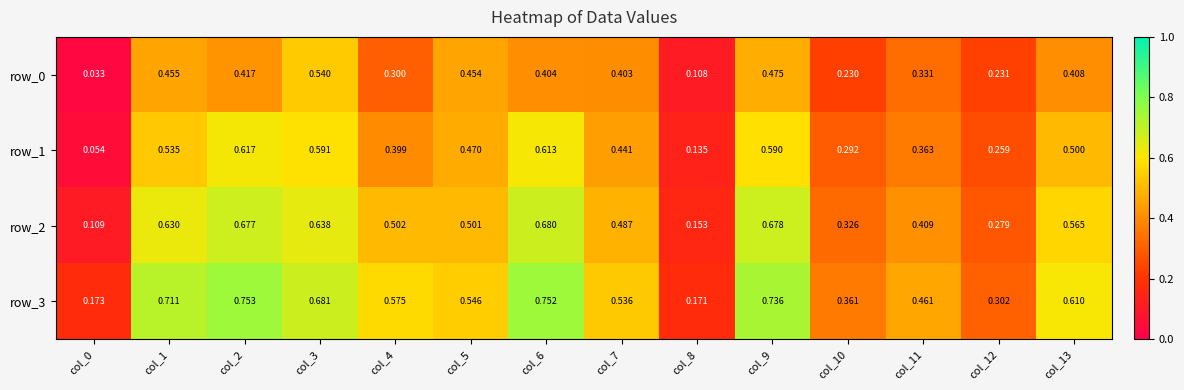

How many data points does each series have?

14